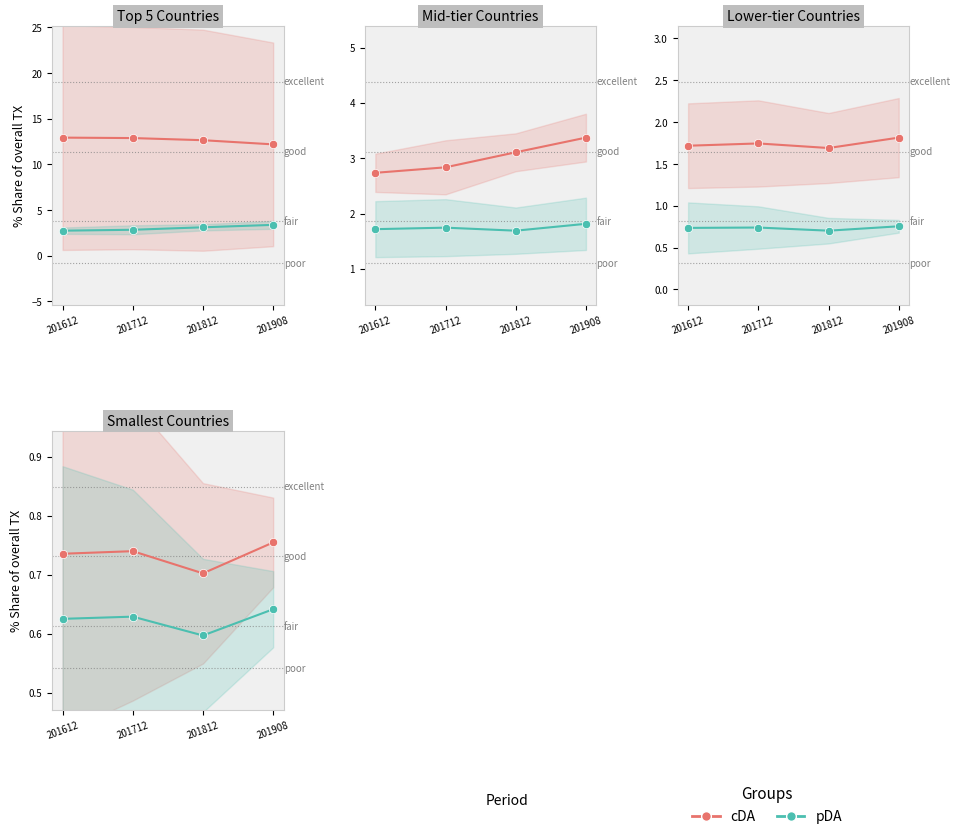

At which category does pDA reach its first local peak?

201712